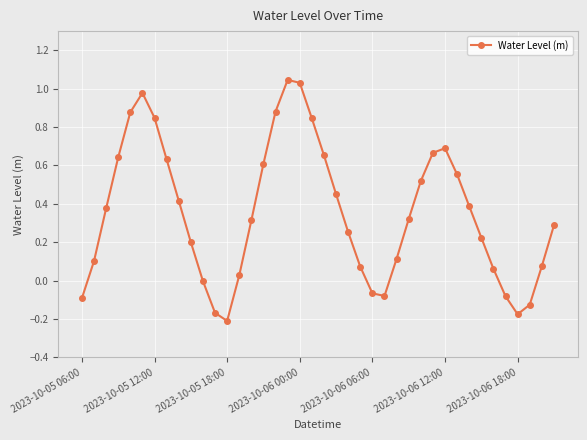

How many distinct data groups are displayed?

1